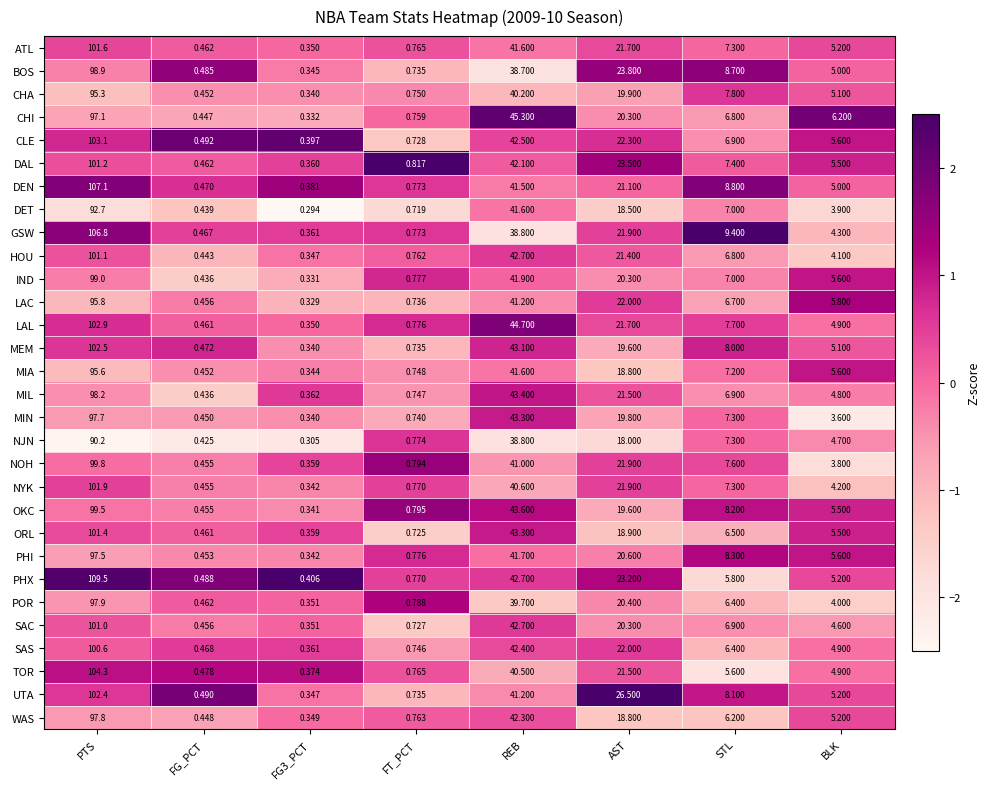

Which series has the largest total across all categories?

PHX